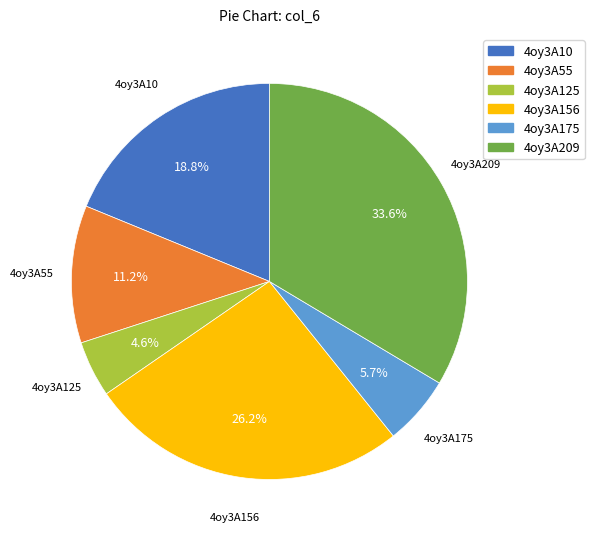

Is there a majority slice in this chart?

No